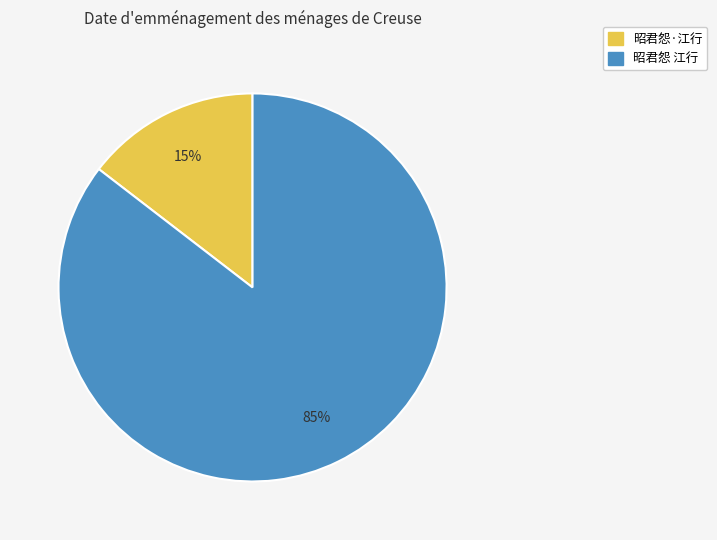

Between 昭君怨·江行 and 昭君怨 江行, which is larger?

昭君怨 江行